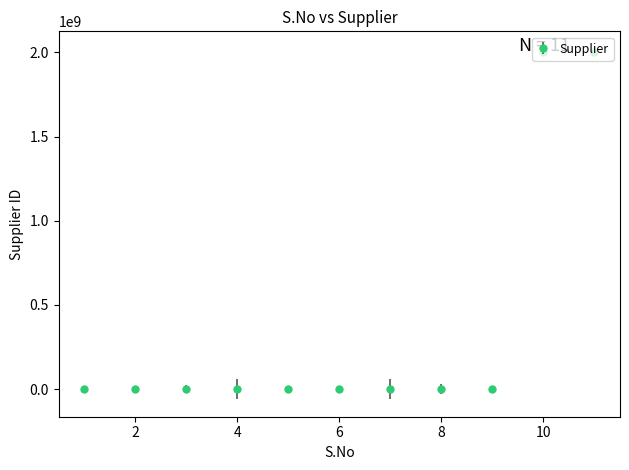

What is the average value?

364270178